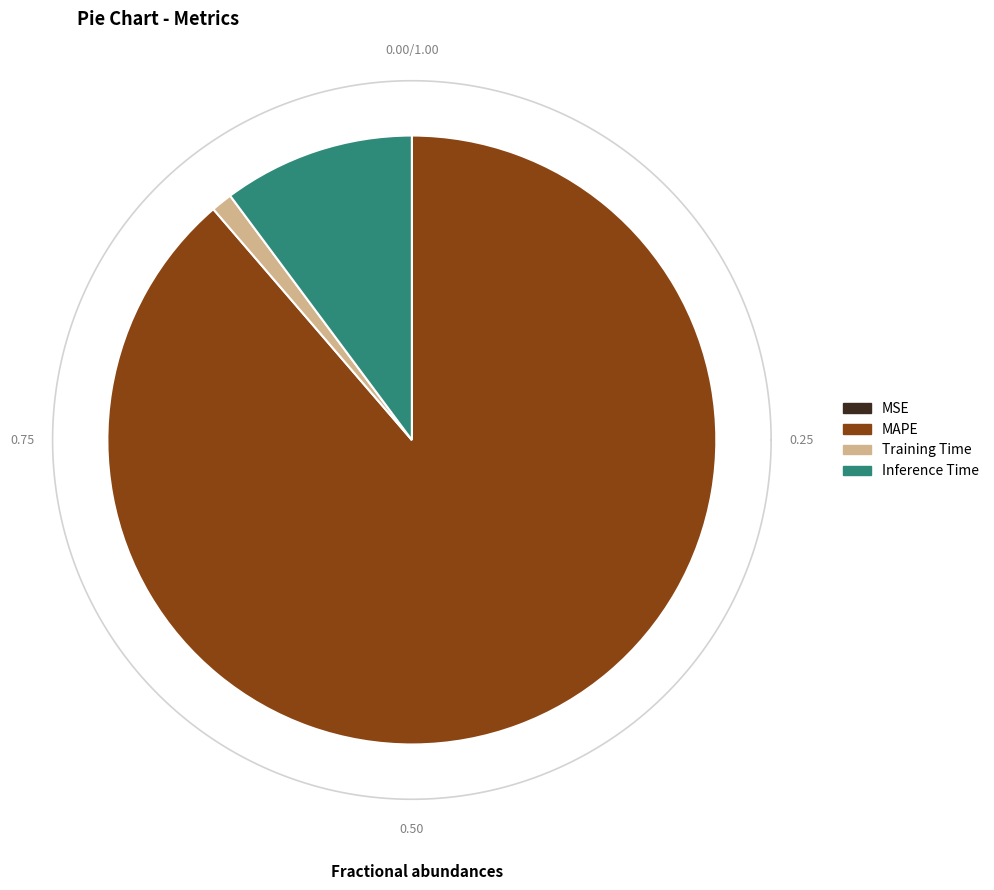

Which category accounts for the majority?

MAPE